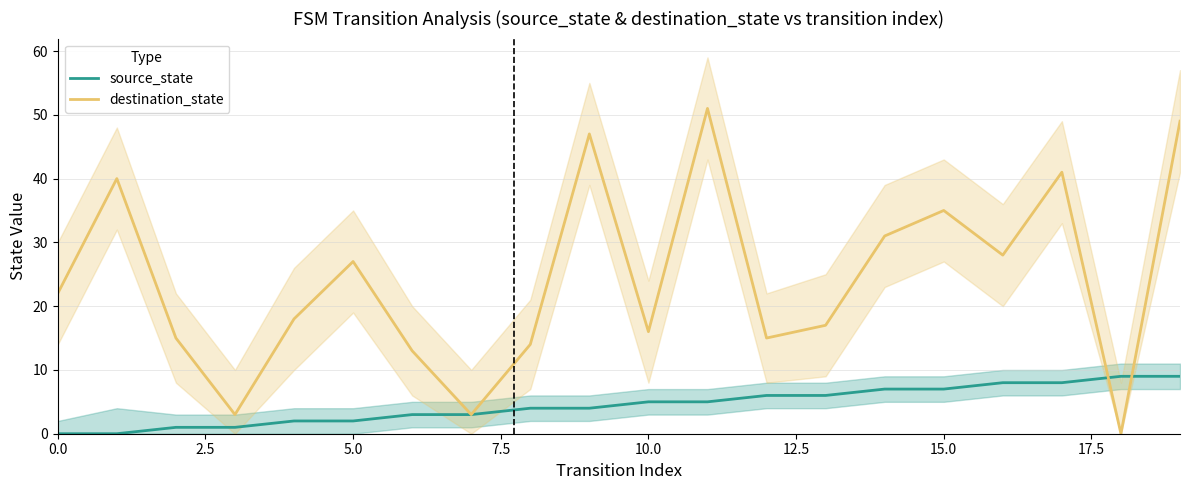

How many values in the source_state series are below 5?

10